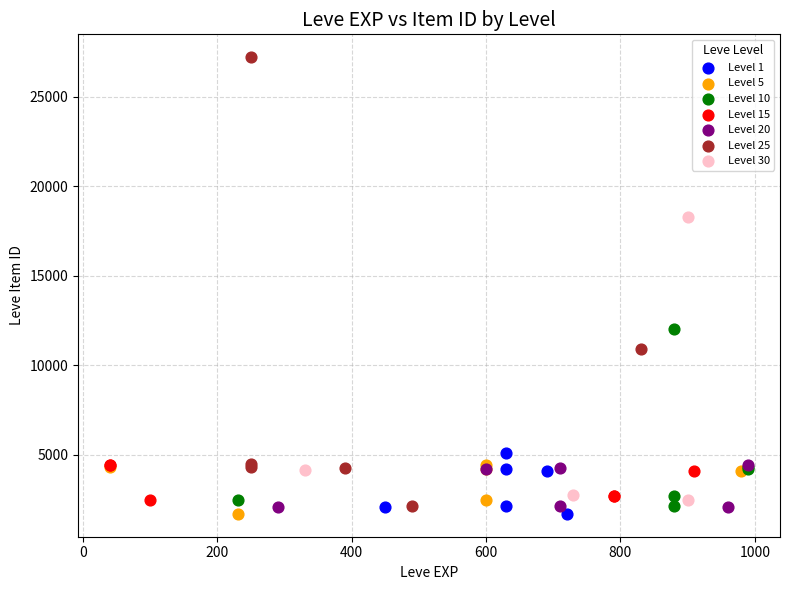

What are all the series names shown in the legend?

Level 1, Level 5, Level 10, Level 15, Level 20, Level 25, Level 30